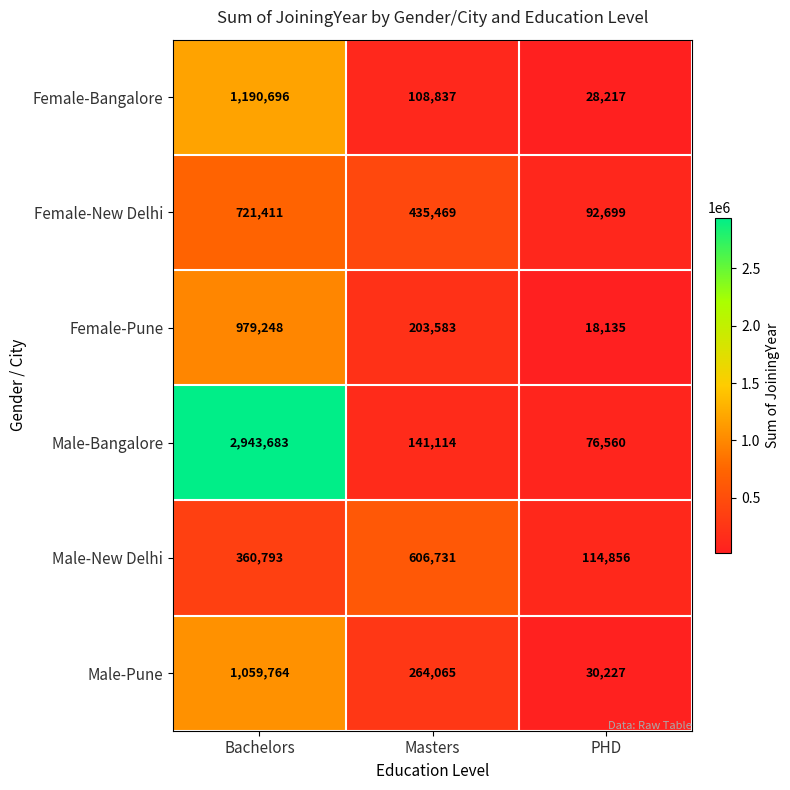

At which label is Male-Pune closest to 544995?

Masters